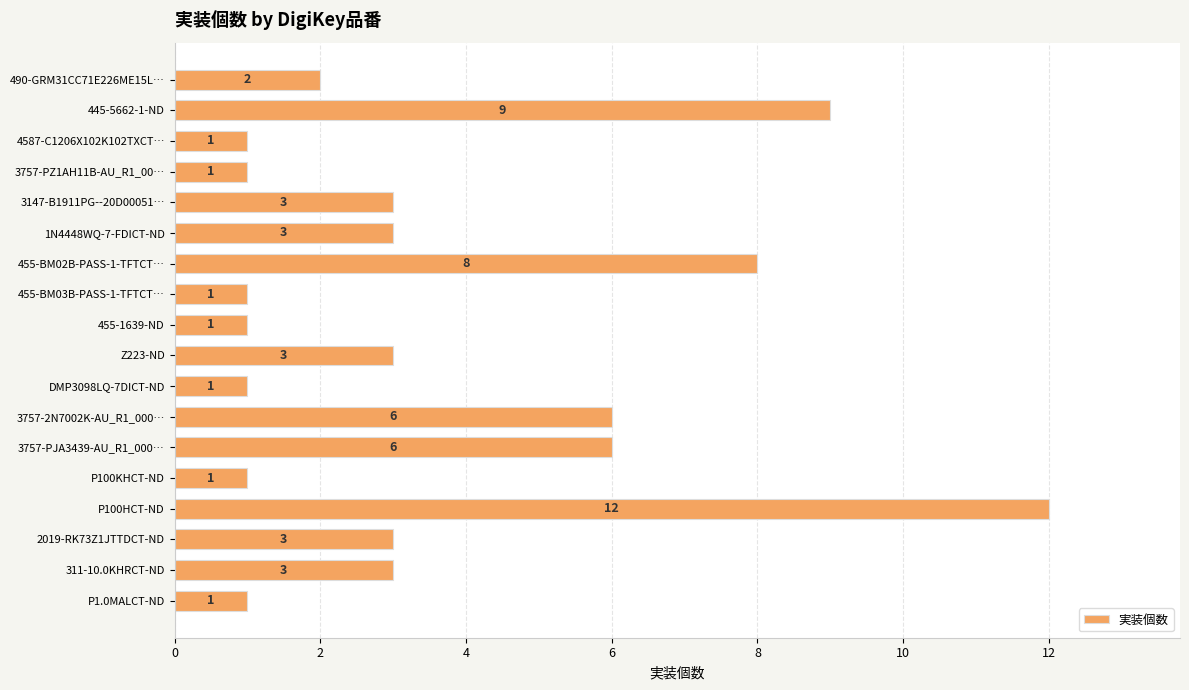

Reading bottom to top, extract all data points from this chart.

P1.0MALCT-ND=1	311-10.0KHRCT-ND=3	2019-RK73Z1JTTDCT-ND=3	P100HCT-ND=12	P100KHCT-ND=1	3757-PJA3439-AU_R1_000…=6	3757-2N7002K-AU_R1_000…=6	DMP3098LQ-7DICT-ND=1	Z223-ND=3	455-1639-ND=1	455-BM03B-PASS-1-TFTCT…=1	455-BM02B-PASS-1-TFTCT…=8	1N4448WQ-7-FDICT-ND=3	3147-B1911PG--20D00051…=3	3757-PZ1AH11B-AU_R1_00…=1	4587-C1206X102K102TXCT…=1	445-5662-1-ND=9	490-GRM31CC71E226ME15L…=2